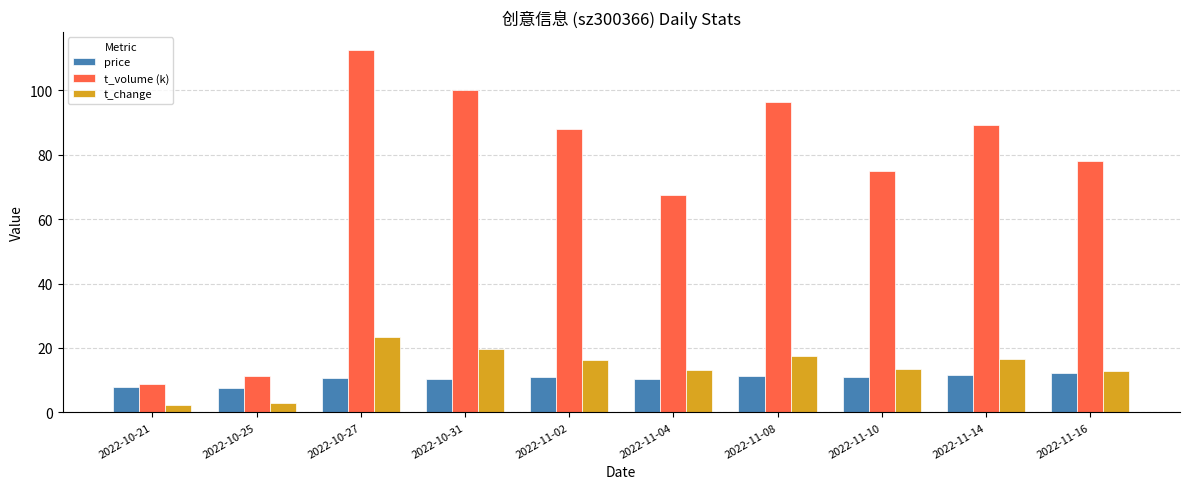

What is the value of the t_volume (k) bar at the 5th from the left?

88.0